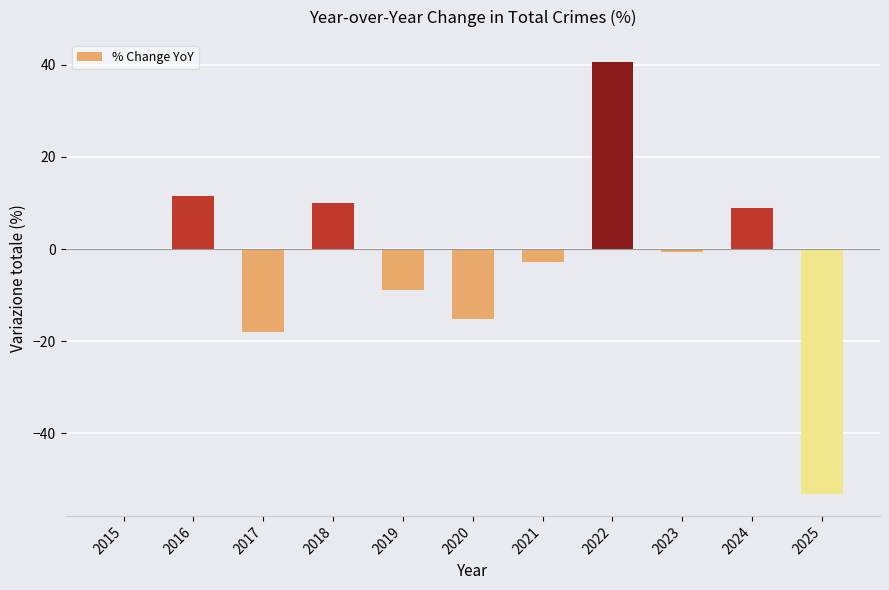

What is the sum of the values at 2020 and 2018?

-5.2